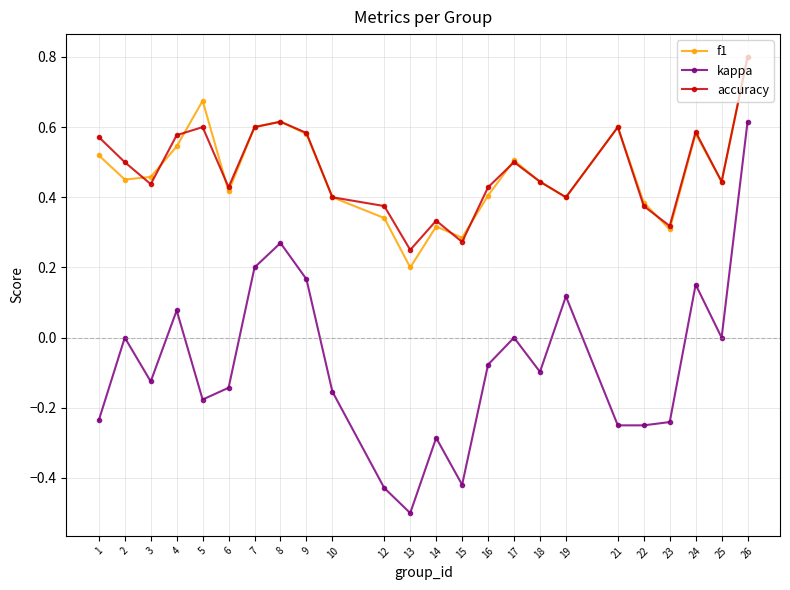

What is the minimum value shown in the chart?

-0.5